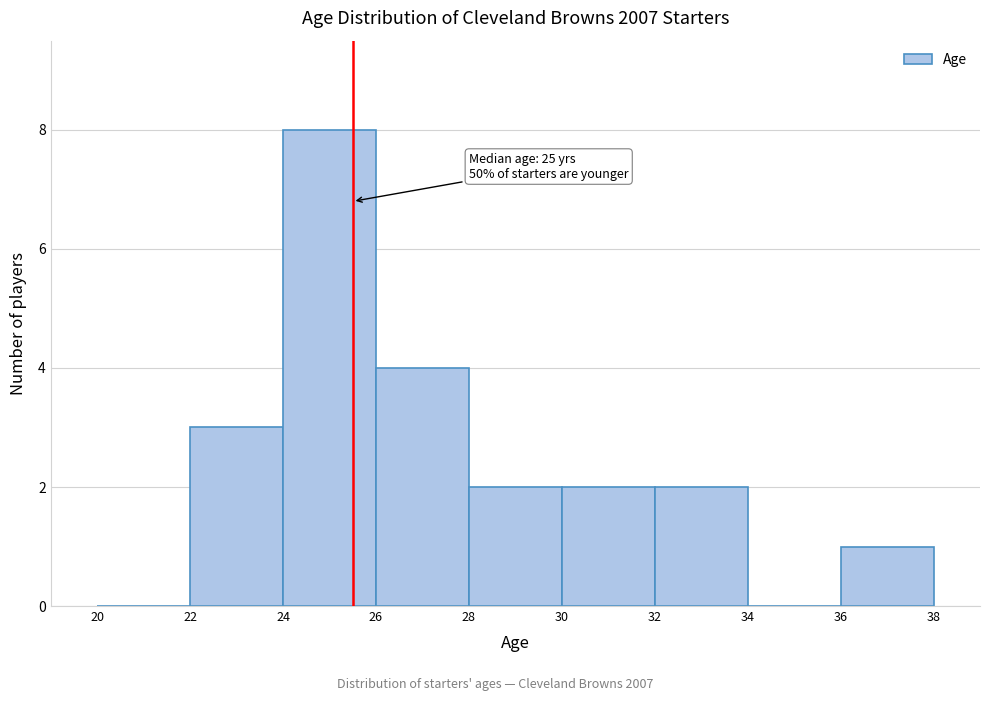

Which range on the x-axis has the tallest bar?

24 to 26